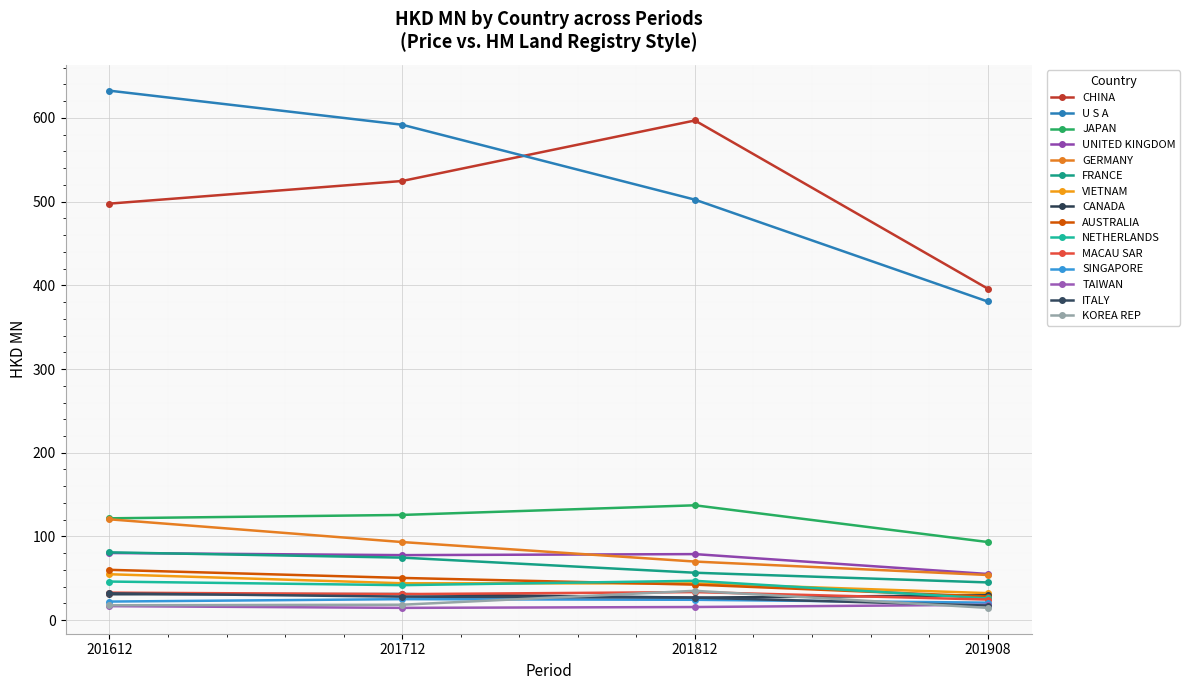

At how many categories does at least one series exceed 538?

3